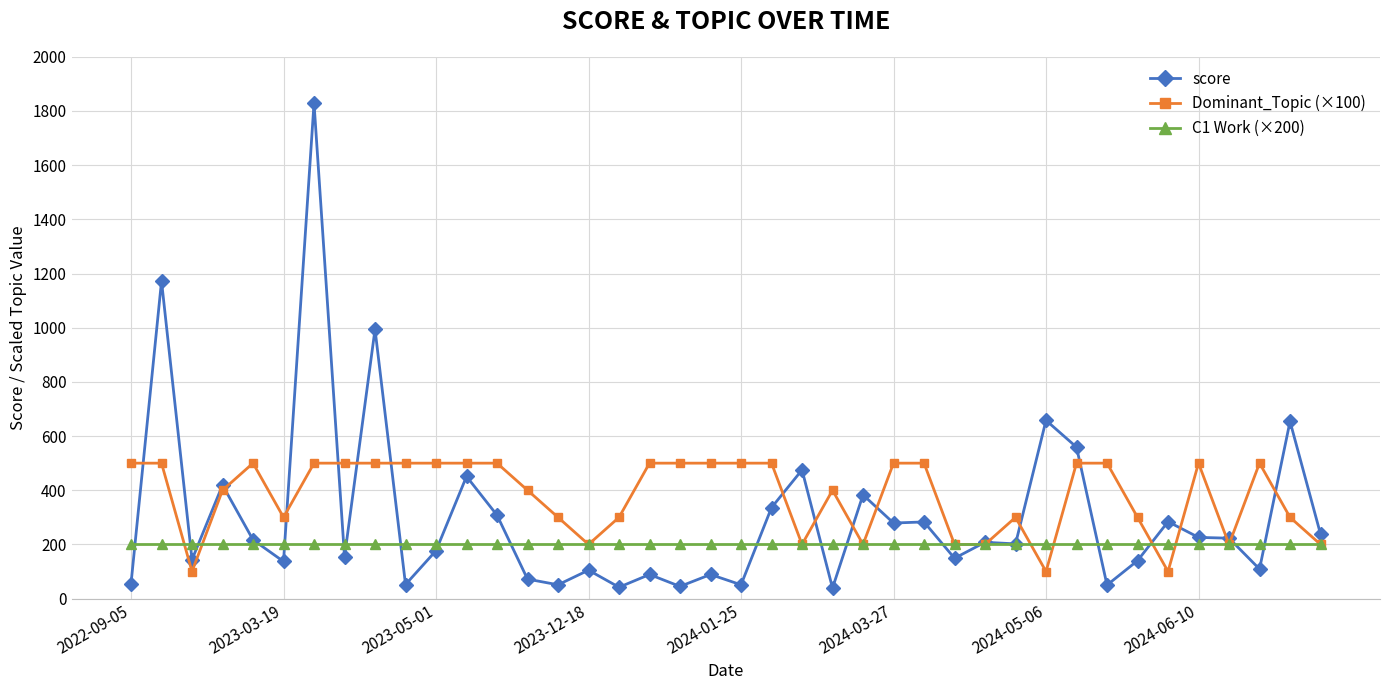

Which series has the widest spread of values?

score